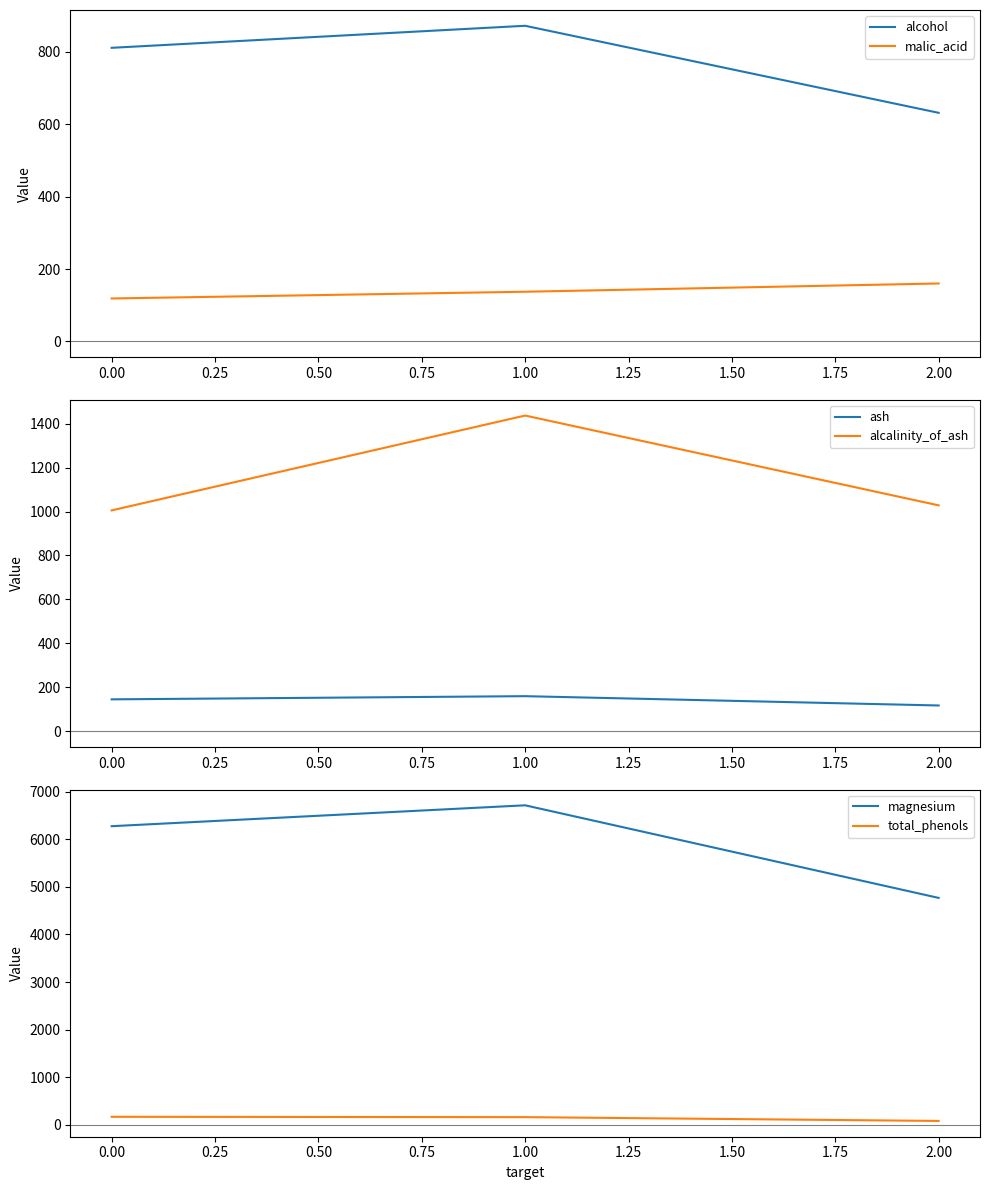

What is the approximate value of alcohol at 2.00?

631.4